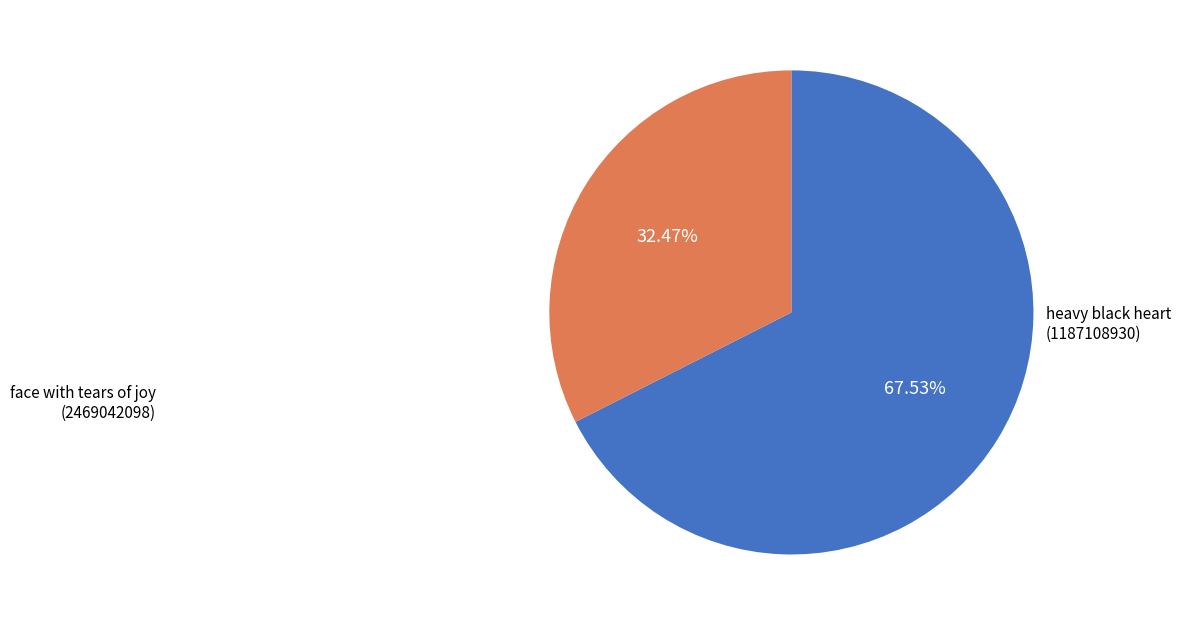

Is there a majority slice in this chart?

Yes